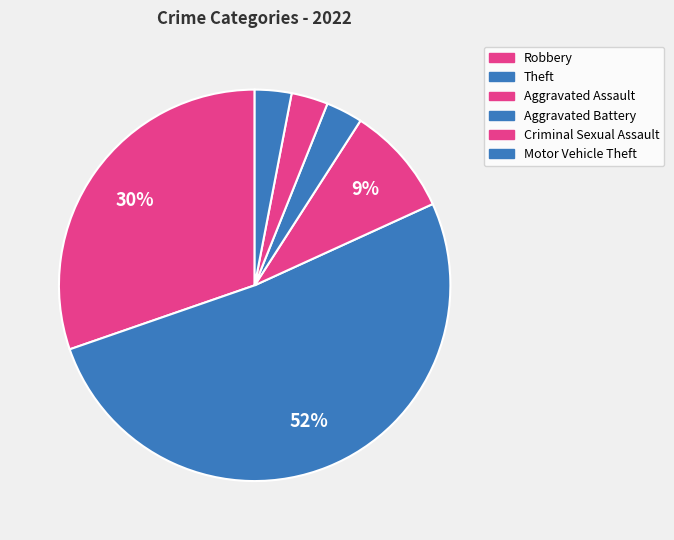

Count the number of slices in the pie.

6